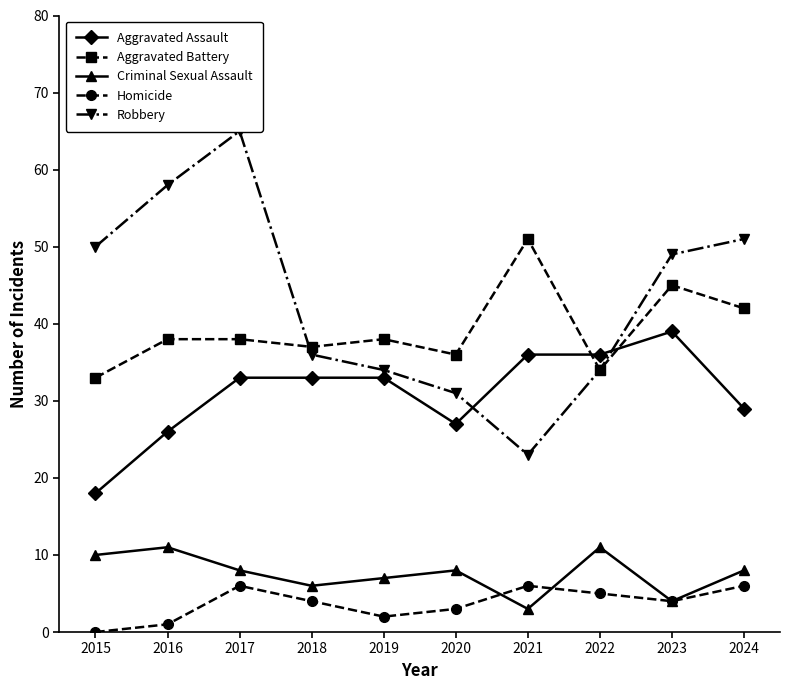

True or false: Homicide and Aggravated Assault cross at least once.

False